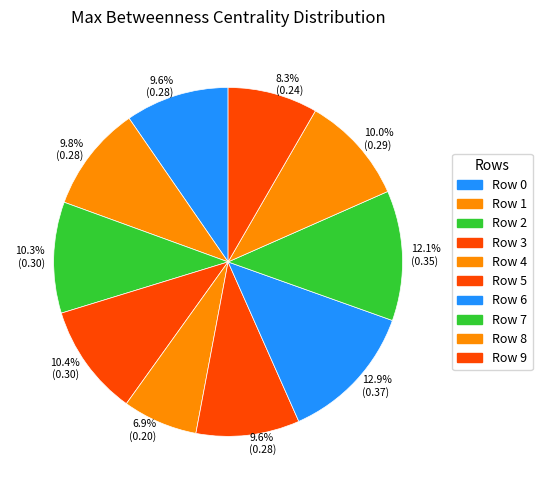

What percentage is NOT represented by Row 9?

91.7%